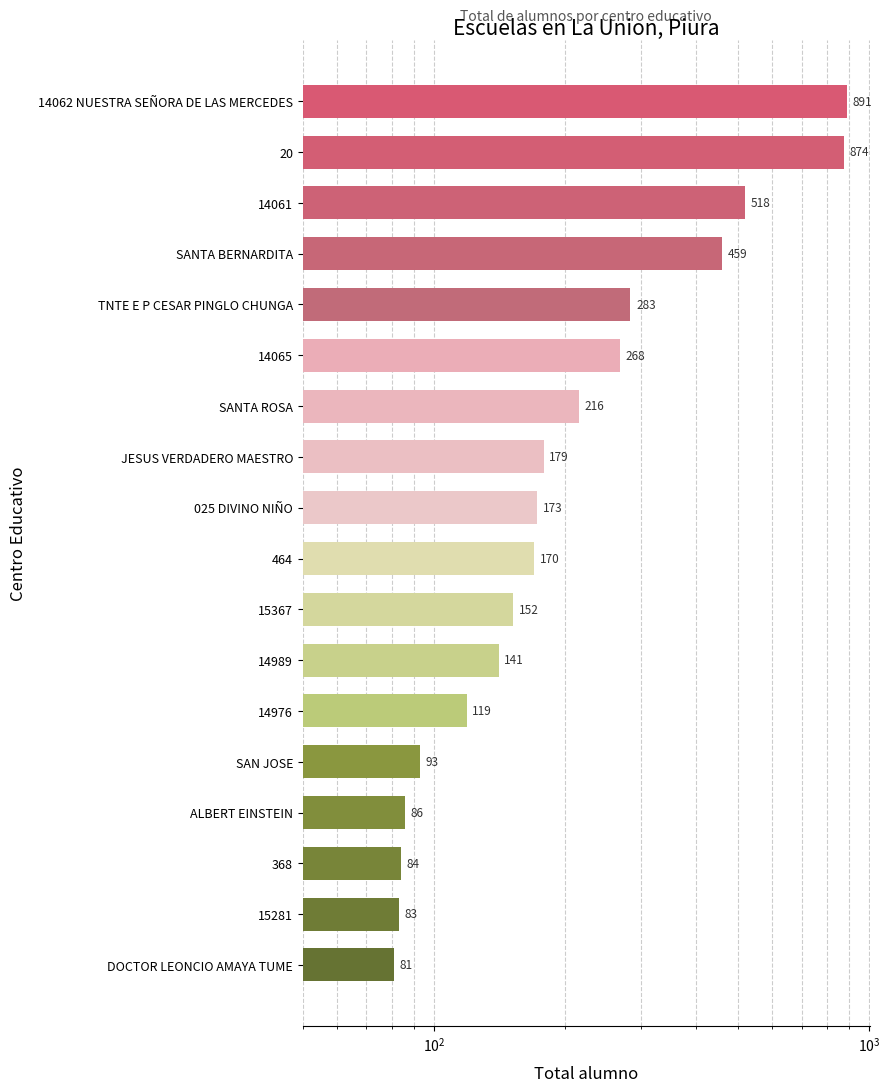

The chart shows a value of 56 at 15281. True or false?

False